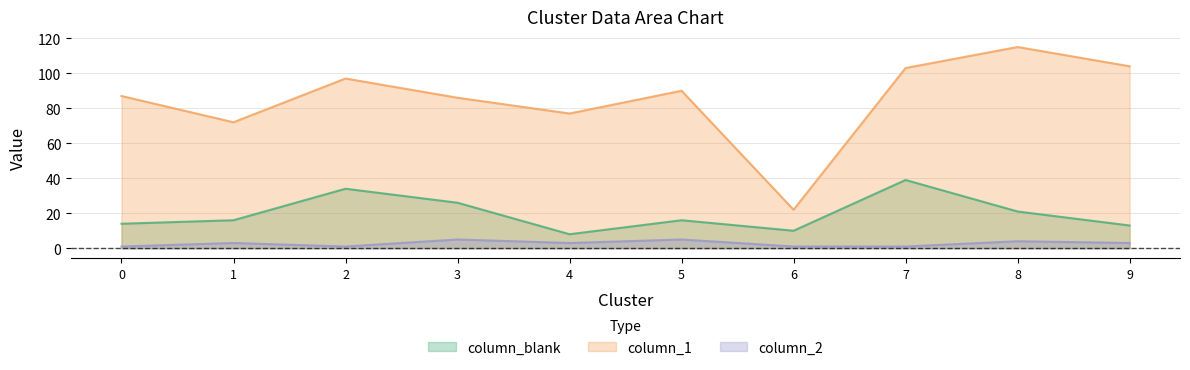

Does the chart have visible grid lines?

Yes